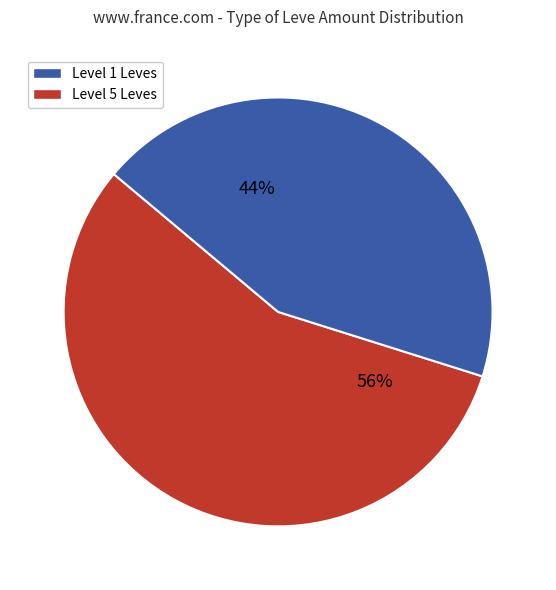

To the nearest percent, what is the average slice percentage?

50%